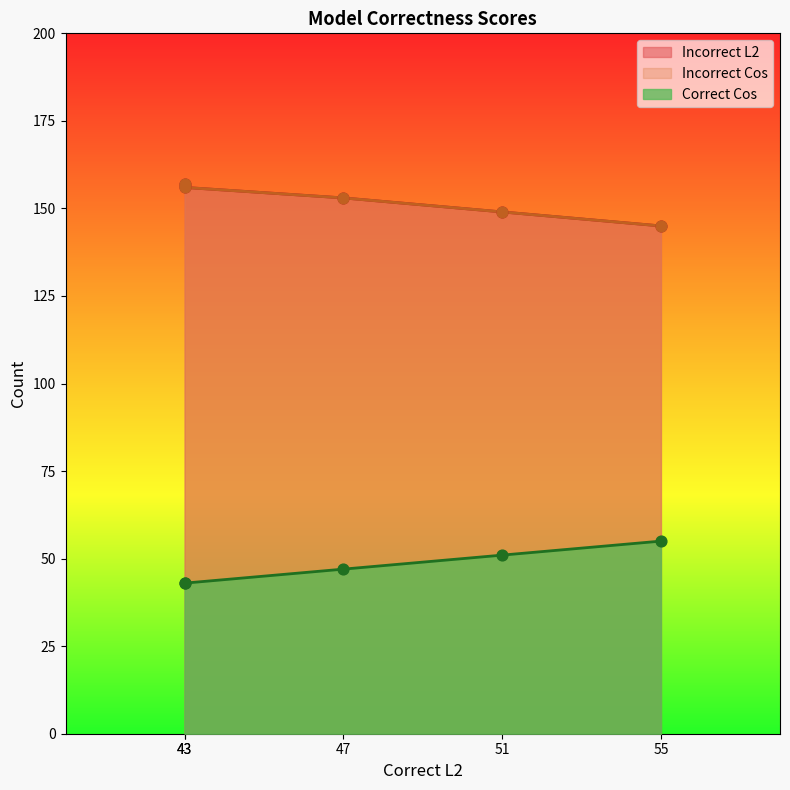

What are all the series names shown in the legend?

Incorrect L2, Incorrect Cos, Correct Cos